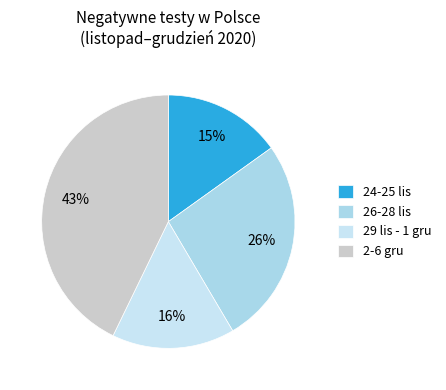

Which slice is the smallest?

24-25 lis